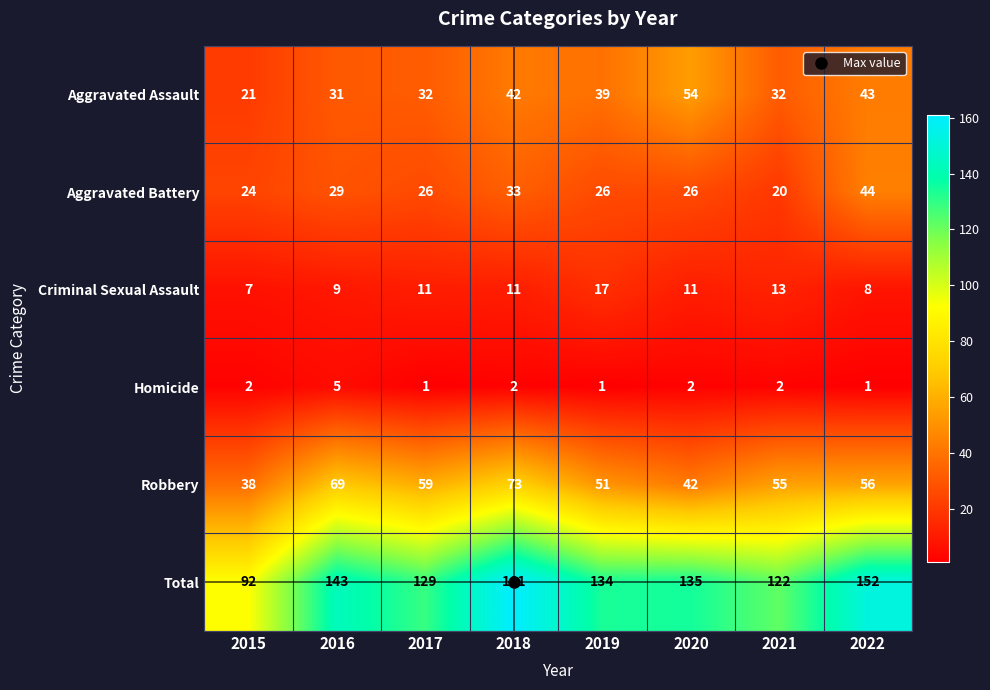

What is the average value of the Criminal Sexual Assault series?

11